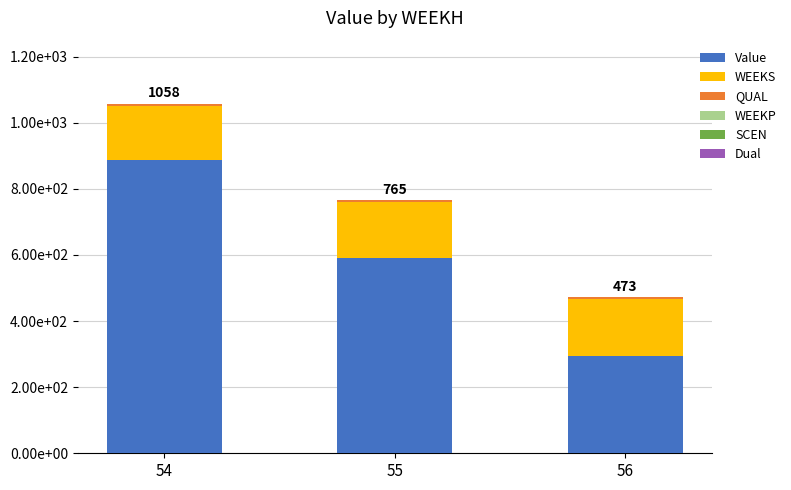

Does the chart contain stacked bars?

Yes